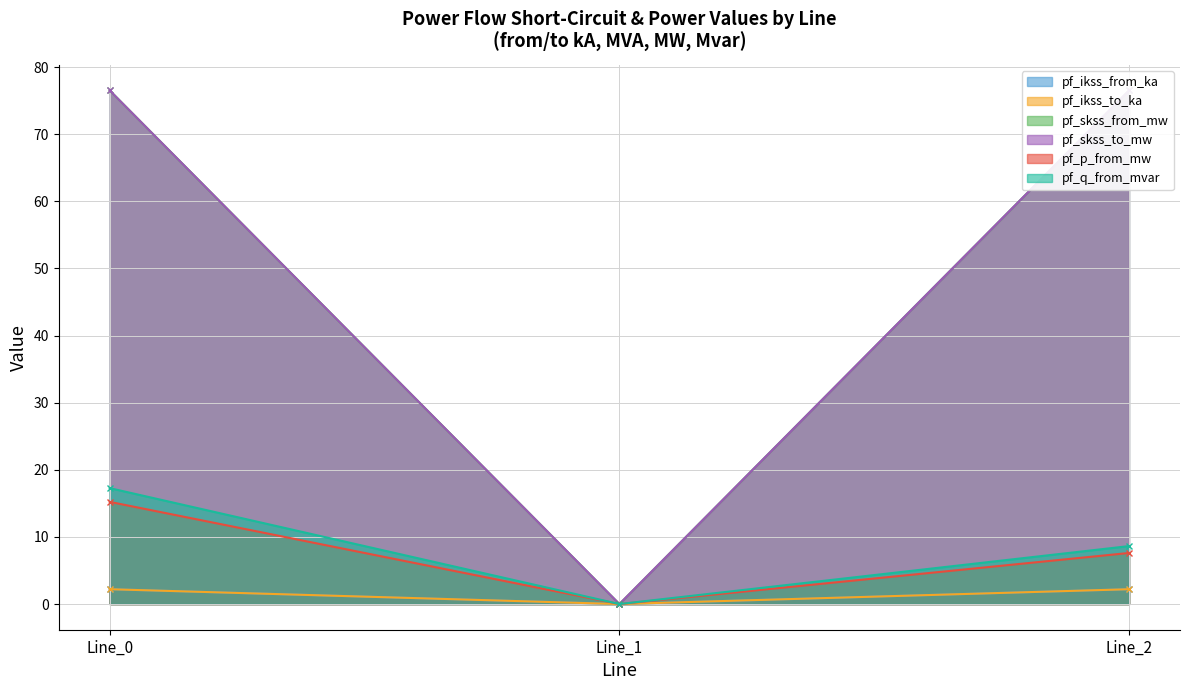

At which label is pf_ikss_from_ka closest to 1?

Line_1